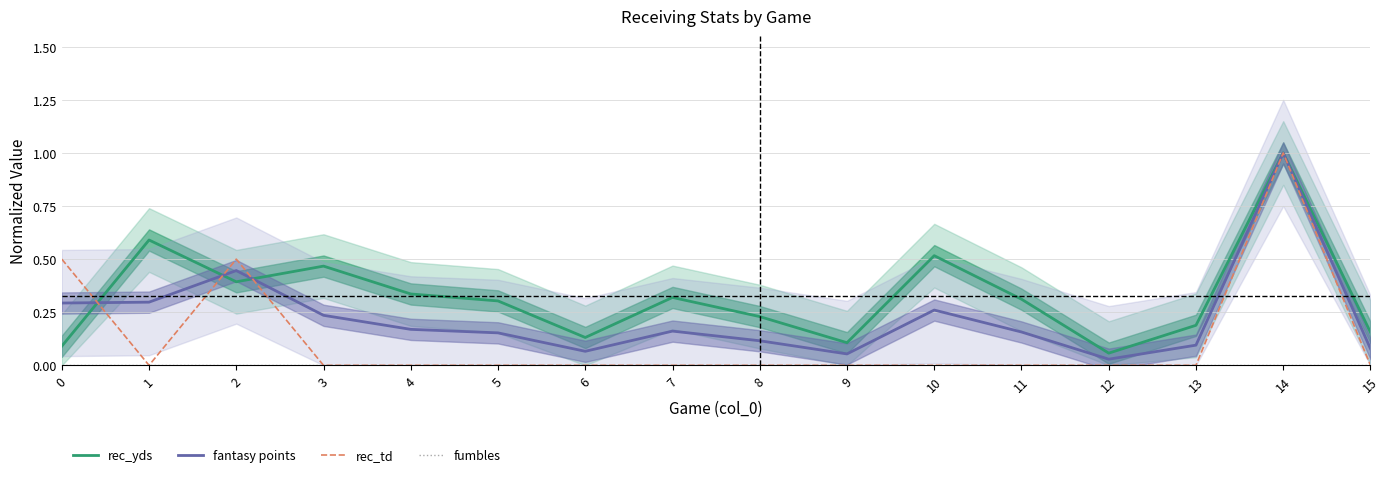

Where do rec_td and fantasy points first cross each other?

0 and 1